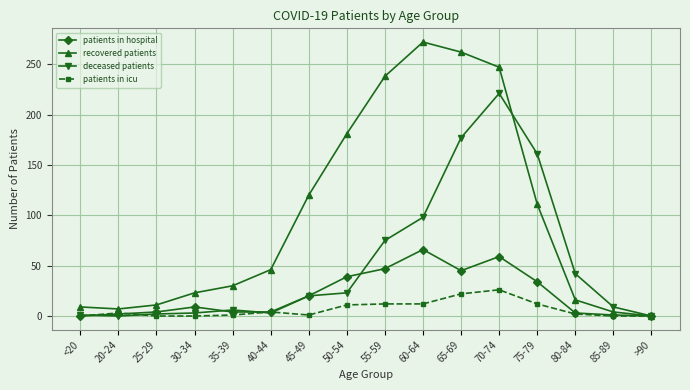

In patients in hospital, how many points are higher than both neighbors (excluding endpoints)?

3